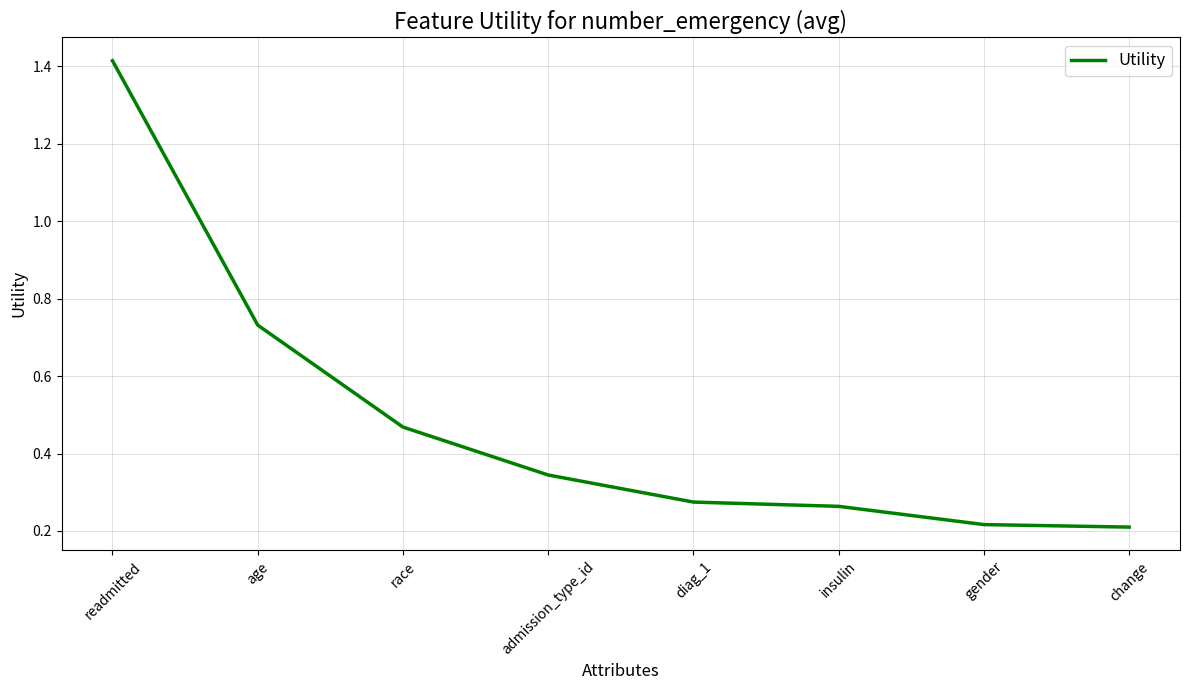

True or false: the data shows 0.3 at gender.

False